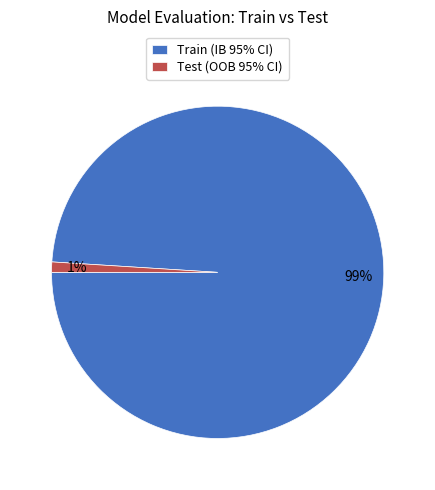

Is it true that Train (IB 95% CI) is 6% of the pie?

False